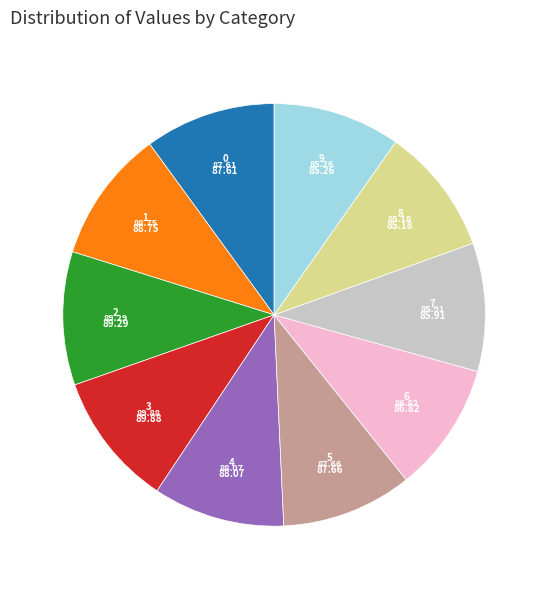

What is the ratio of the value at 9 to the value at 5?

1.0